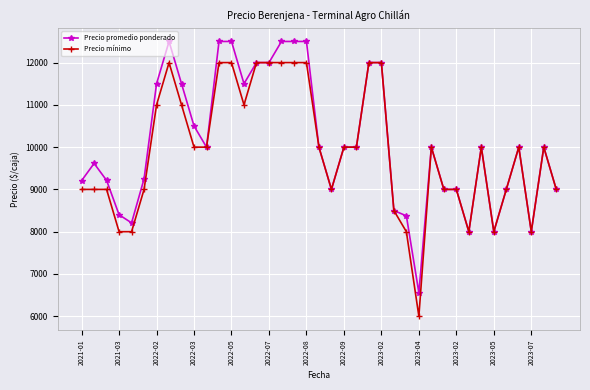

What are all the series names shown in the legend?

Precio promedio ponderado, Precio mínimo